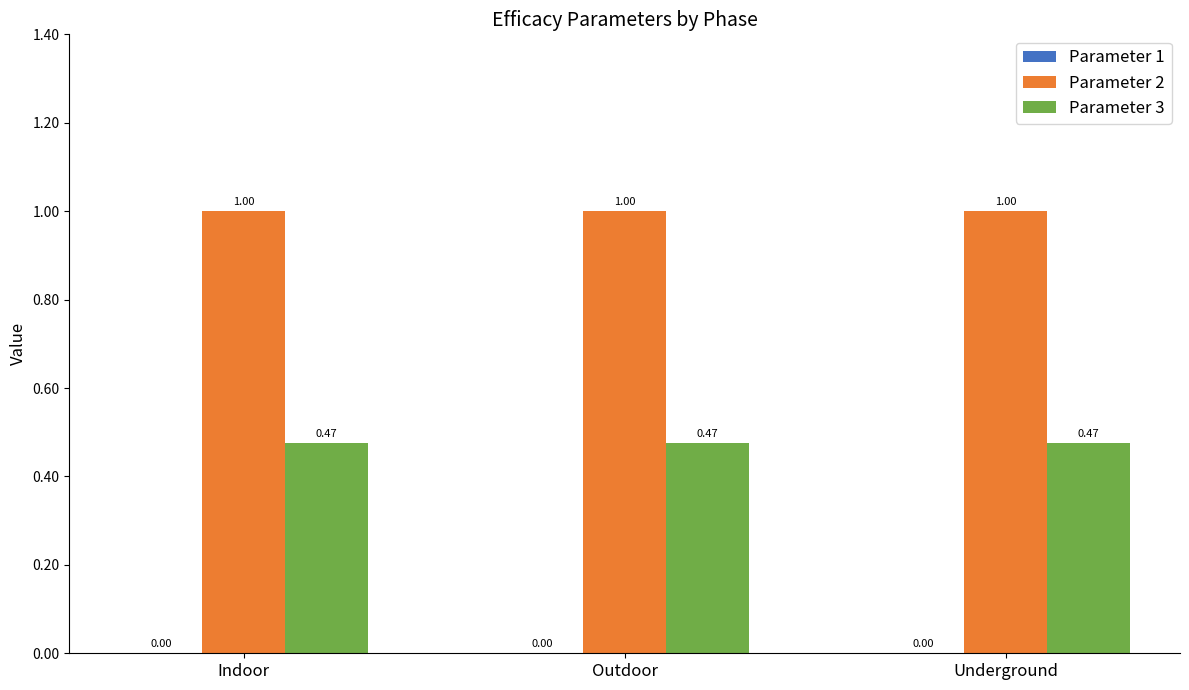

Rank the series at Underground from lowest to highest value.

Parameter 3, Parameter 2